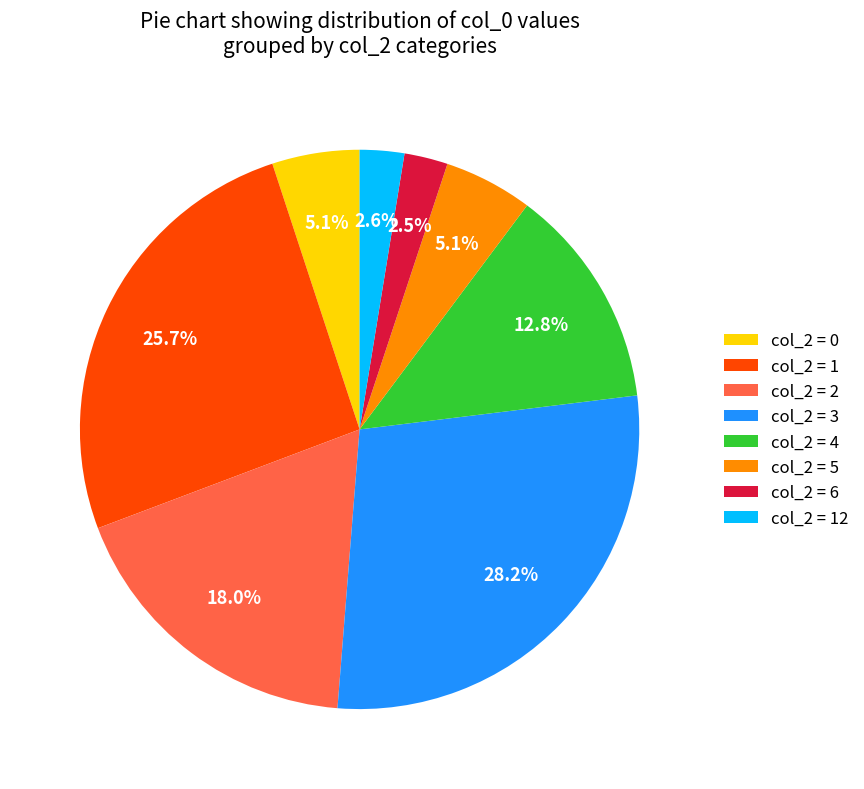

How many slices are in this pie chart?

8